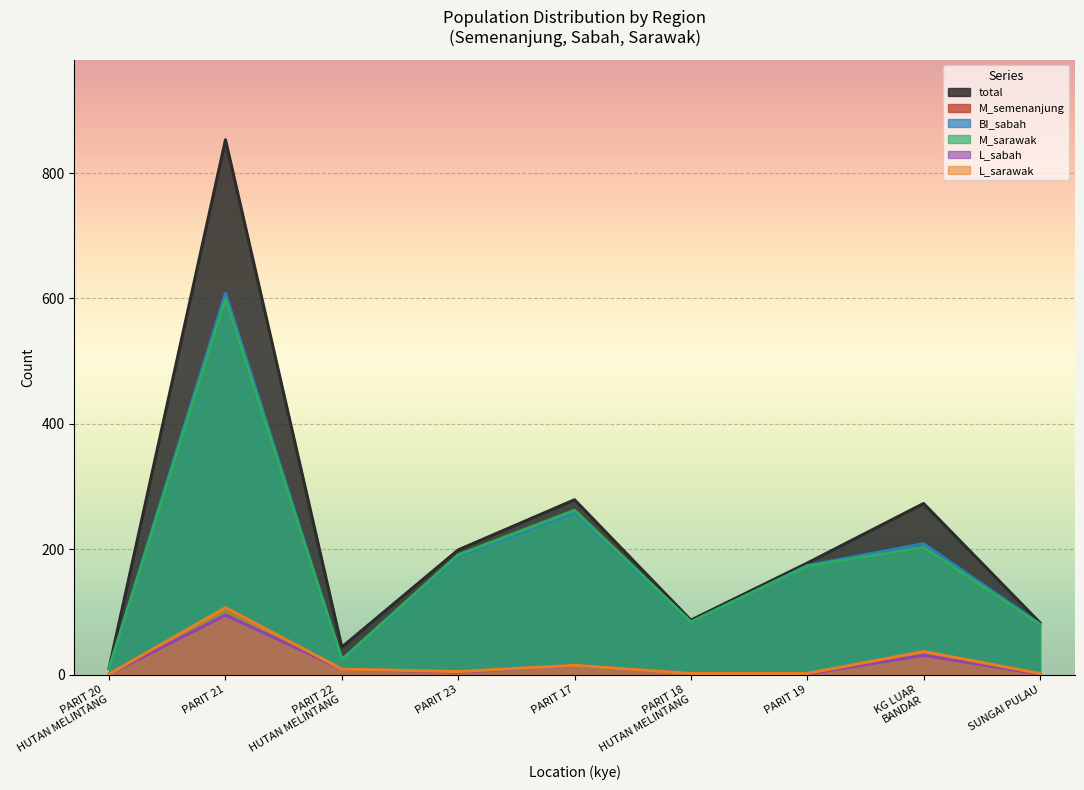

Between PARIT 21 and PARIT 18
HUTAN MELINTANG, which series saw the biggest shift?

total